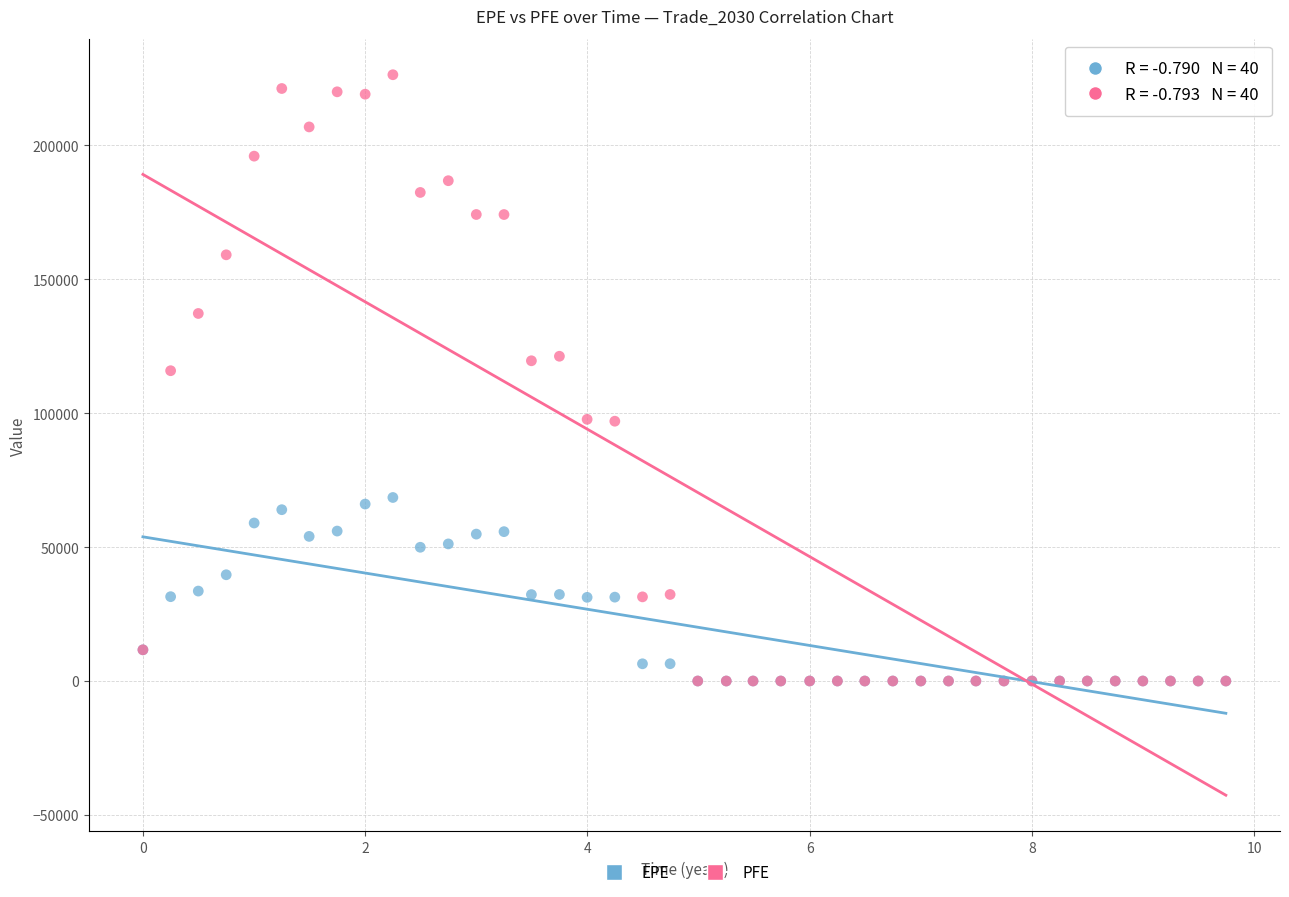

What are all the series names shown in the legend?

EPE, PFE